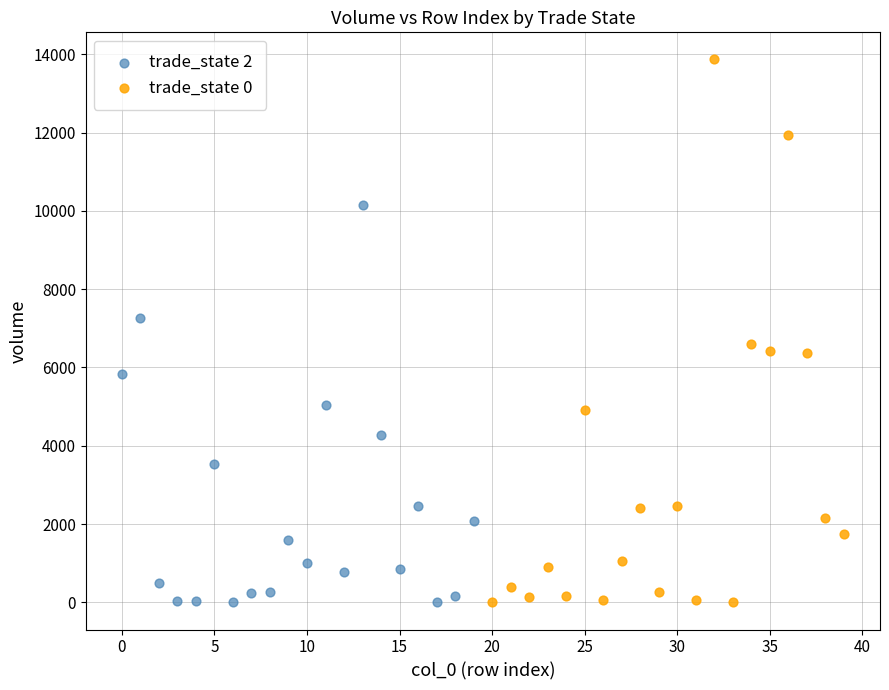

Which series has the largest Y range (max minus min)?

trade_state 0